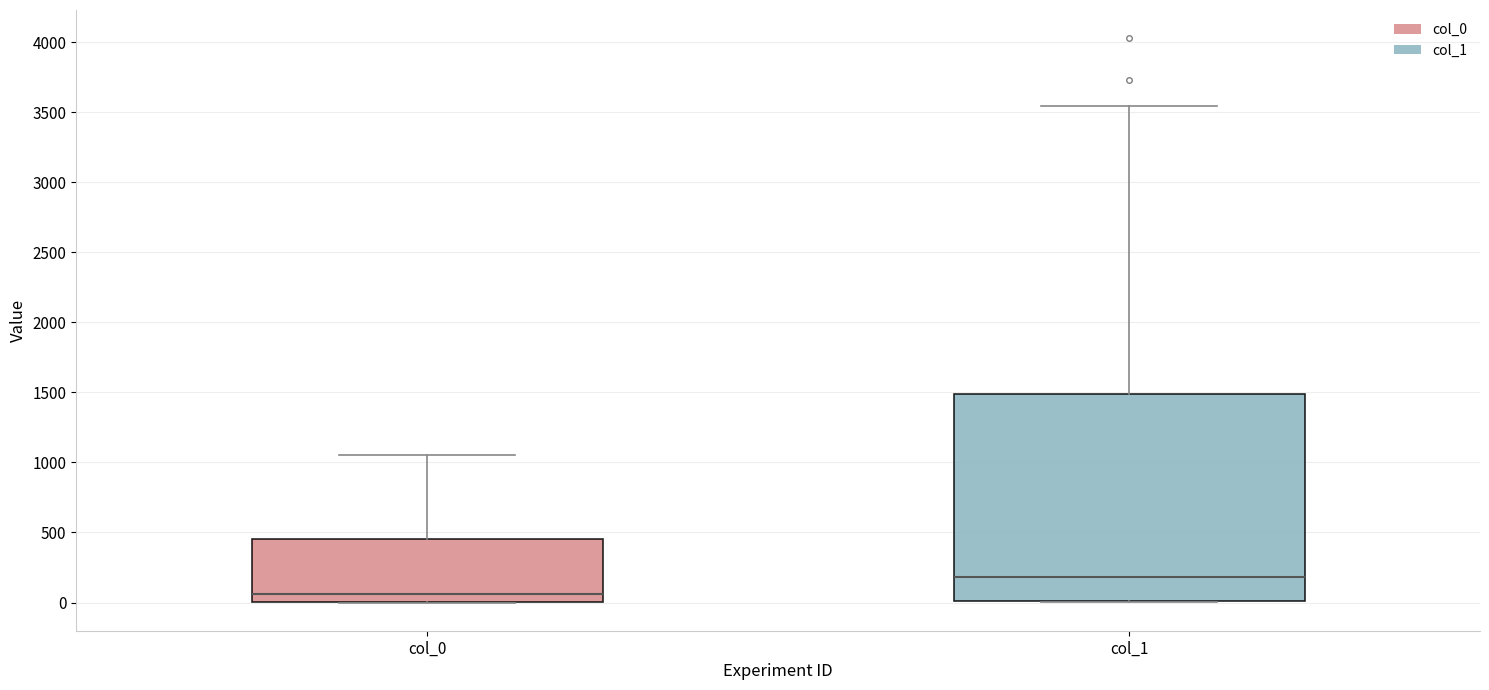

Which box's median line is the highest?

col_1